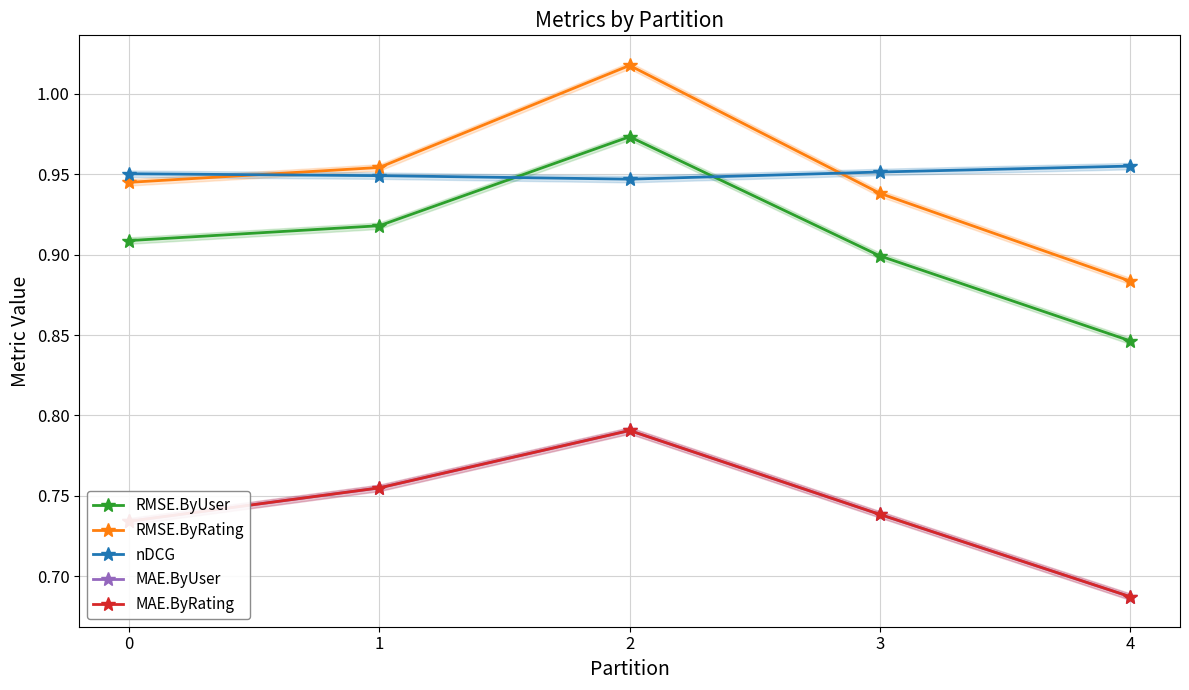

The RMSE.ByRating series shows 1.5 at 4. True or false?

False